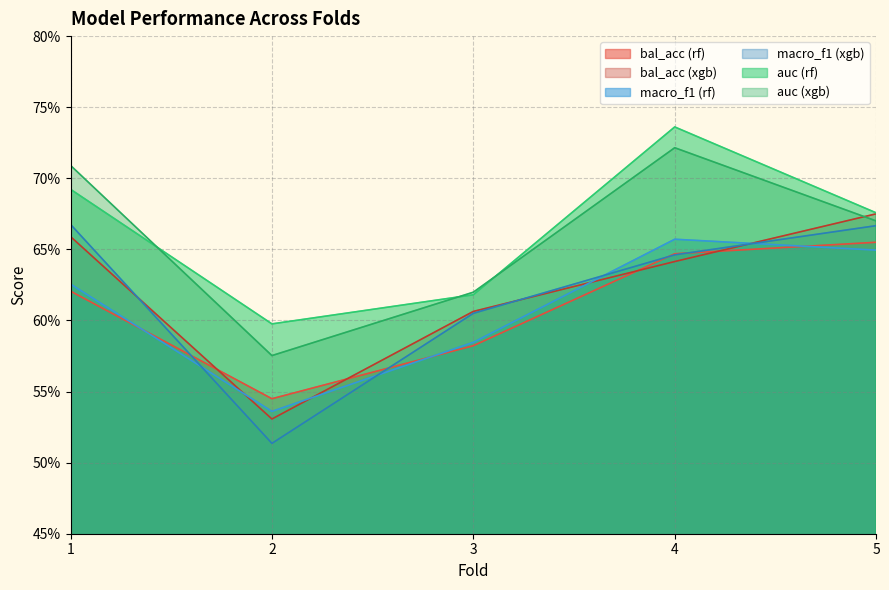

The value of macro_f1 (xgb) at 1 is 0.9. True or false?

False